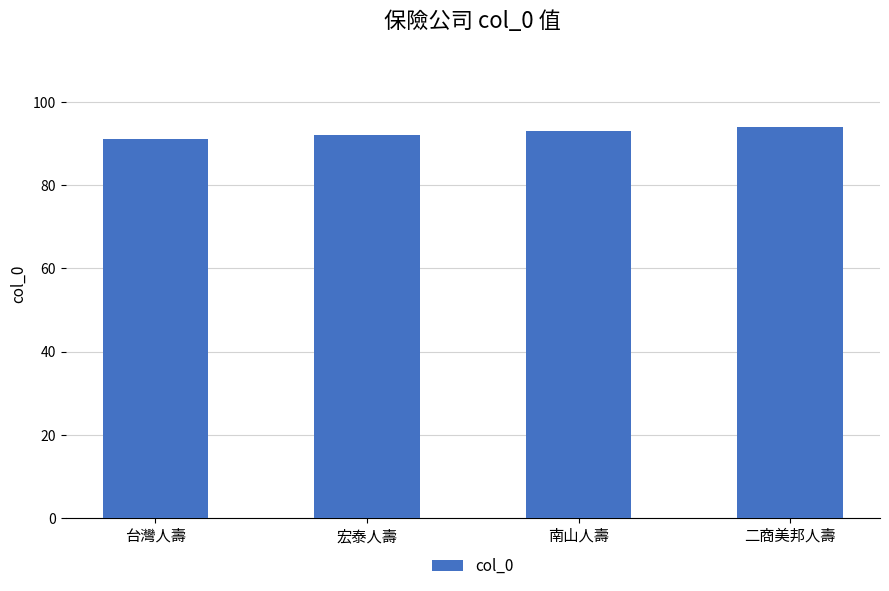

What value does the data have at 南山人壽?

93